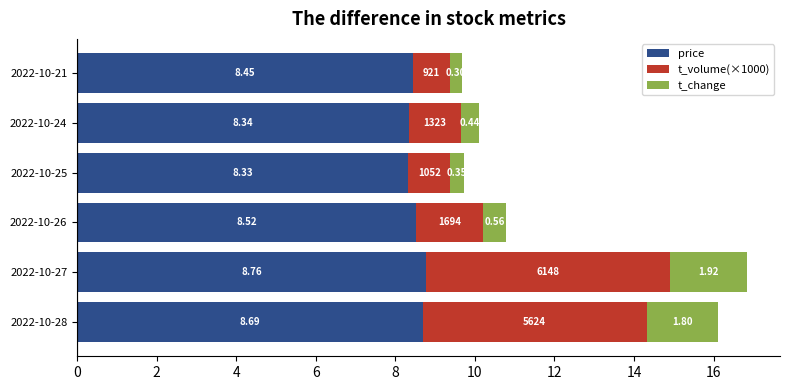

At which category is the sum across all series the highest?

2022-10-27